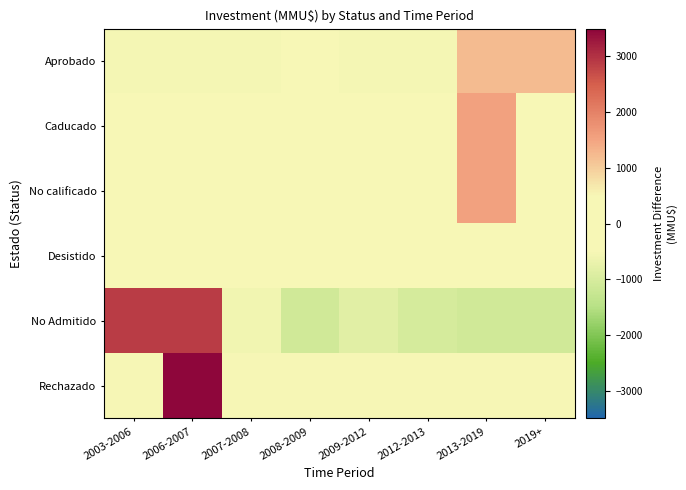

Reading left to right, list all the values displayed in this chart.

Aprobado: 2003-2006=-520.0	2006-2007=-520.0	2007-2008=-520.0	2008-2009=140.0	2009-2012=-520.0	2012-2013=-520.0	2013-2019=1230.0	2019+=1230.0
Caducado: 2003-2006=-218.8	2006-2007=-218.8	2007-2008=-218.8	2008-2009=-218.8	2009-2012=-218.8	2012-2013=-218.8	2013-2019=1531.2	2019+=-218.8
No calificado: 2003-2006=-218.8	2006-2007=-218.8	2007-2008=-218.8	2008-2009=-218.8	2009-2012=-218.8	2012-2013=-218.8	2013-2019=1531.2	2019+=-218.8
Desistido: 2003-2006=-90.2	2006-2007=109.8	2007-2008=-18.2	2008-2009=-90.2	2009-2012=-90.2	2012-2013=109.8	2013-2019=159.8	2019+=-90.2
No Admitido: 2003-2006=2879.2	2006-2007=2879.2	2007-2008=-576.8	2008-2009=-1098.8	2009-2012=-820.8	2012-2013=-1020.8	2013-2019=-1120.8	2019+=-1120.8
Rechazado: 2003-2006=-500.0	2006-2007=3500.0	2007-2008=-500.0	2008-2009=-500.0	2009-2012=-500.0	2012-2013=-500.0	2013-2019=-500.0	2019+=-500.0